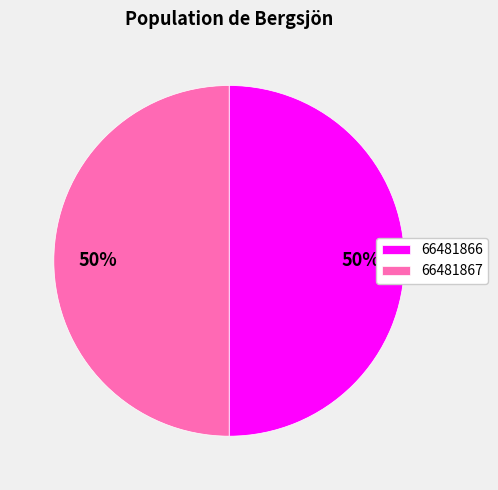

Is it true that 66481867 is 50% of the pie?

True